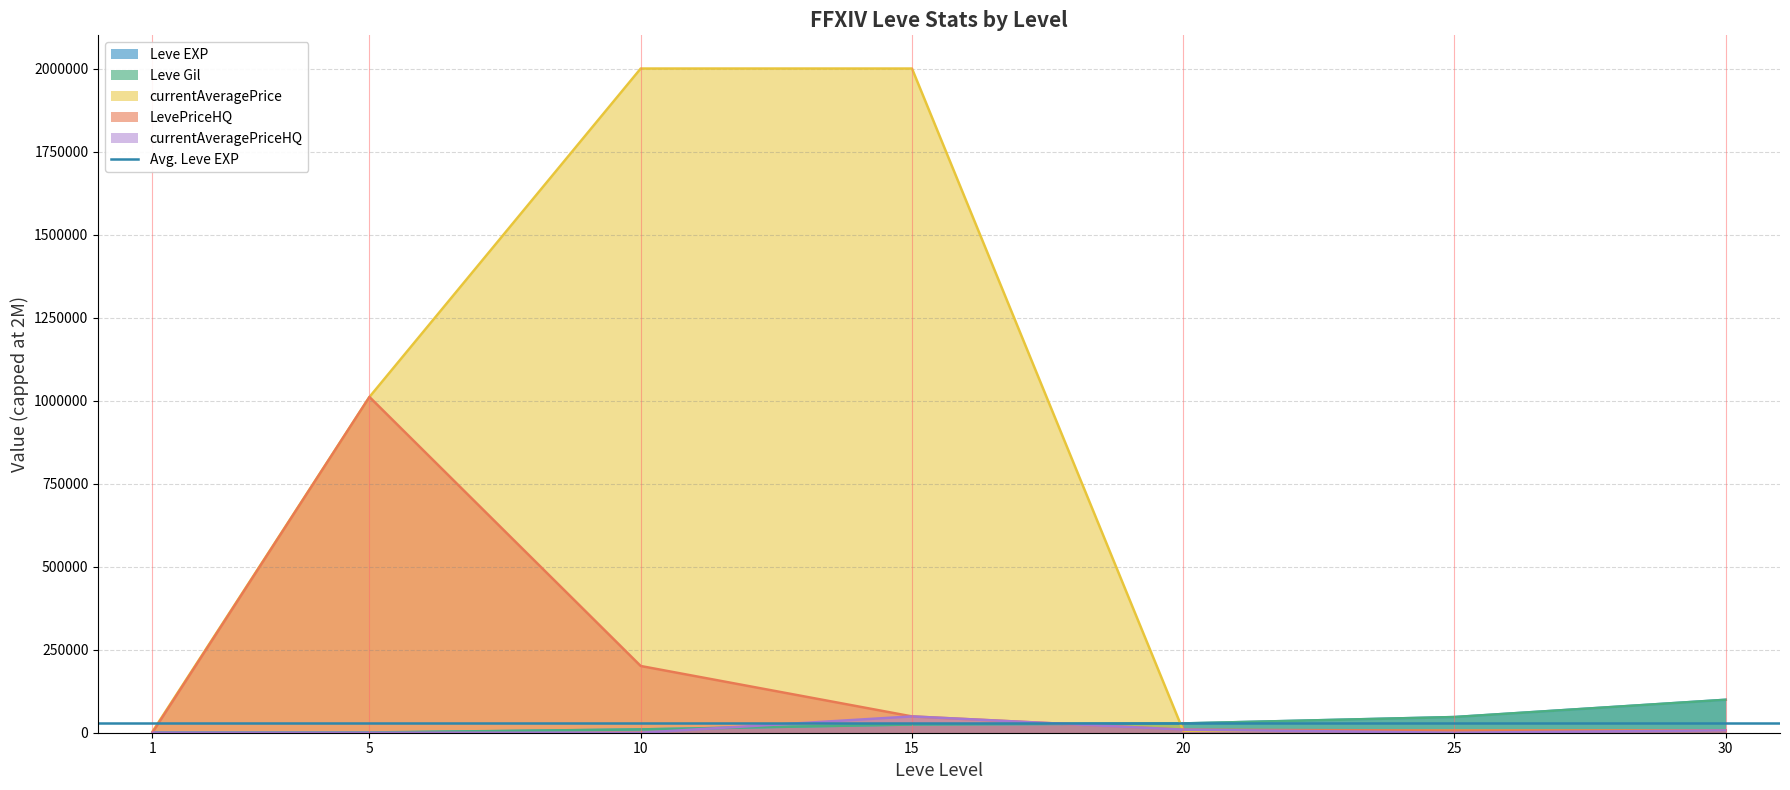

What is the spread (max minus min) of values at 10?

200884